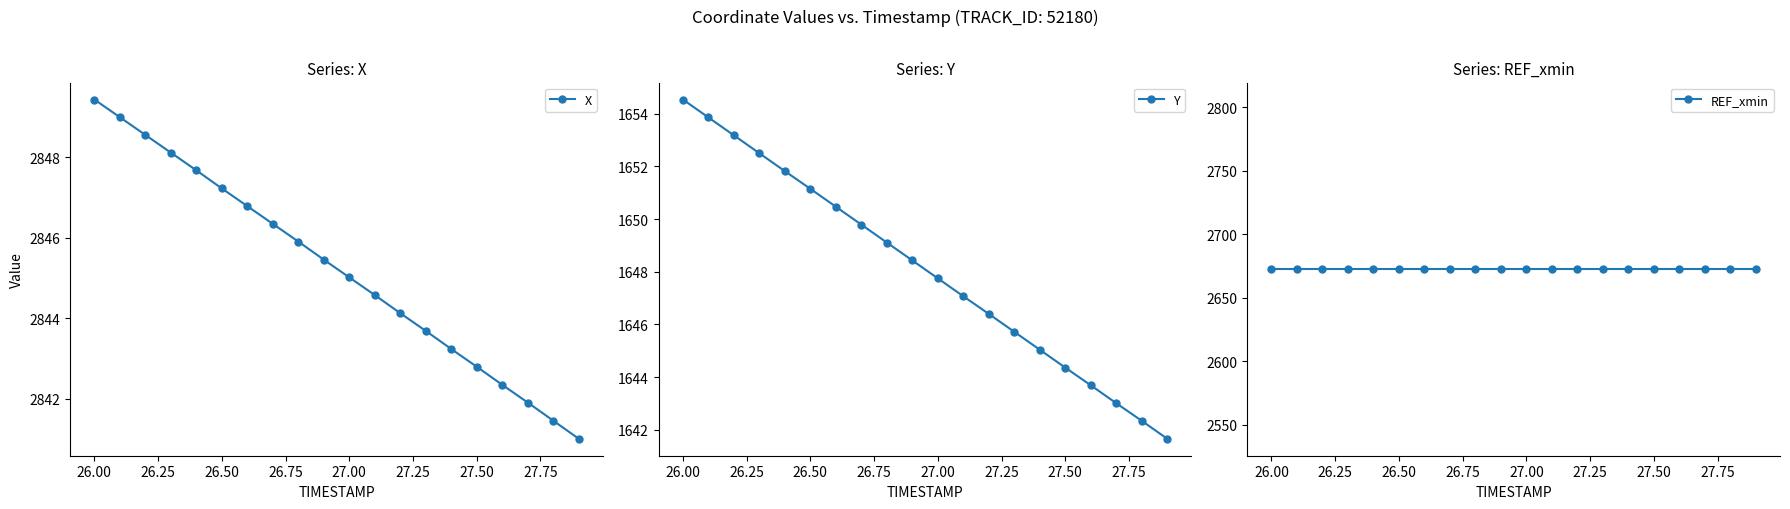

The value of Y at 27.00 is 1647.8. True or false?

True